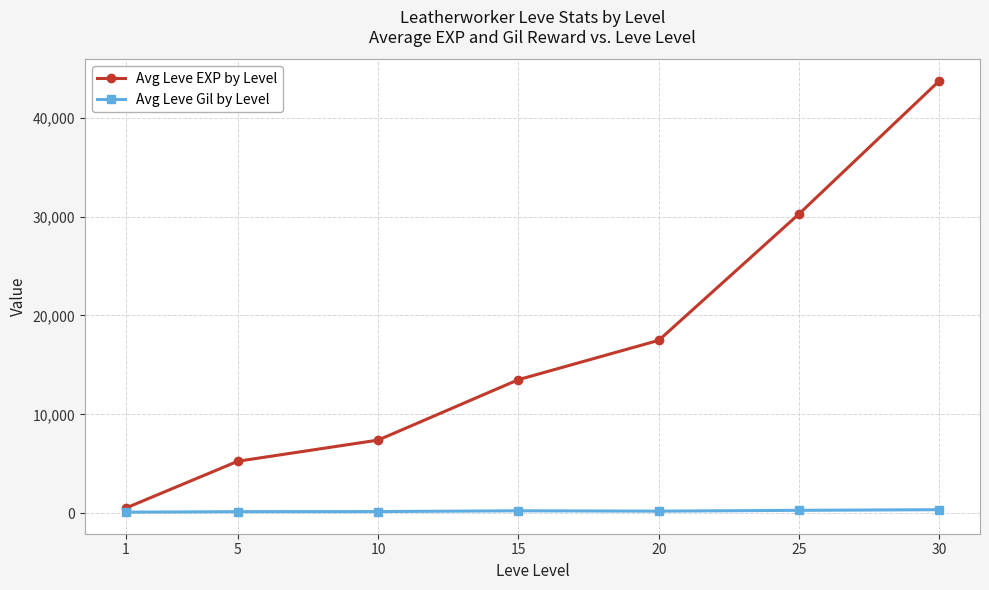

True or false: Avg Leve EXP by Level has more than 2 points higher than both neighbors.

False